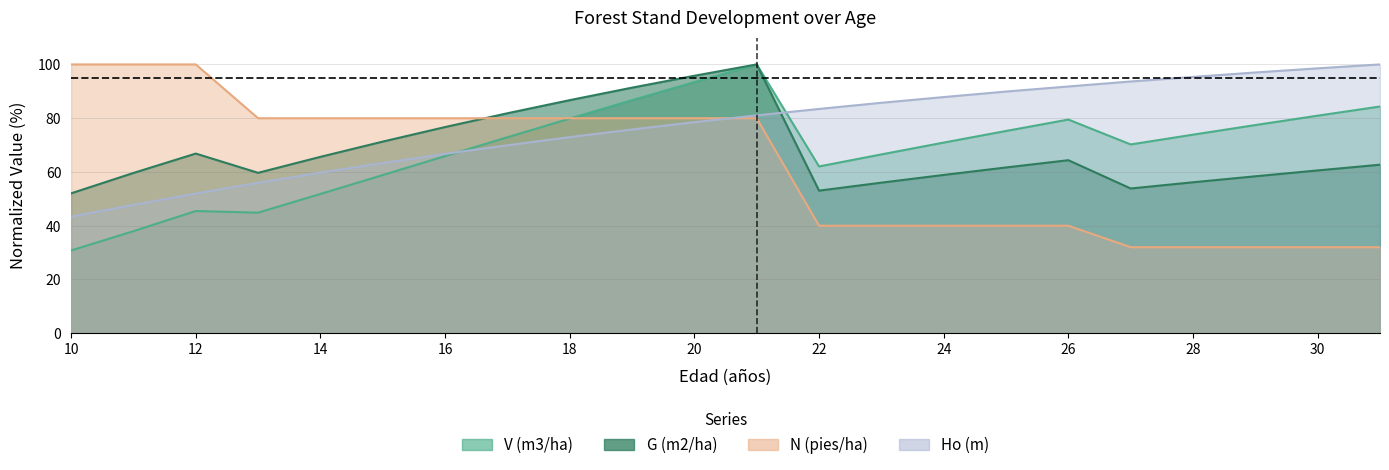

True or false: G (m2/ha) and V (m3/ha) cross at least once.

False